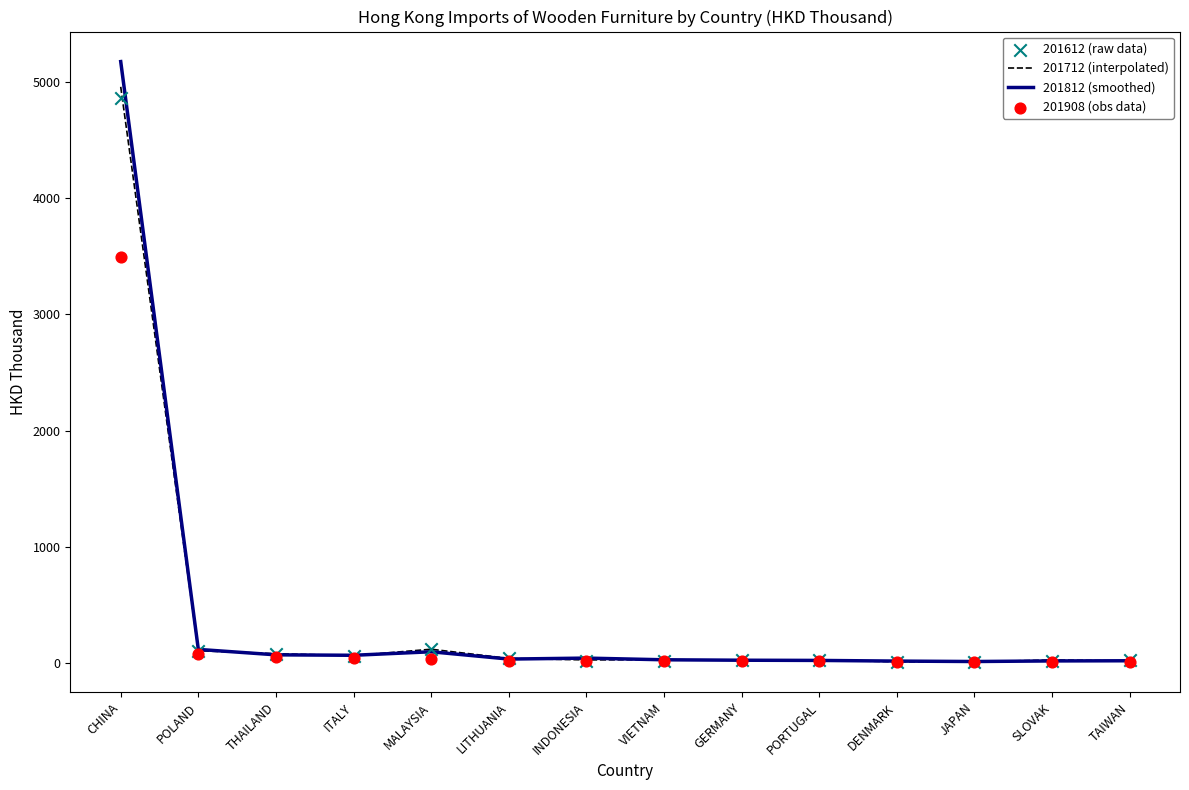

Which series has the largest Y range (max minus min)?

201812 (smoothed)